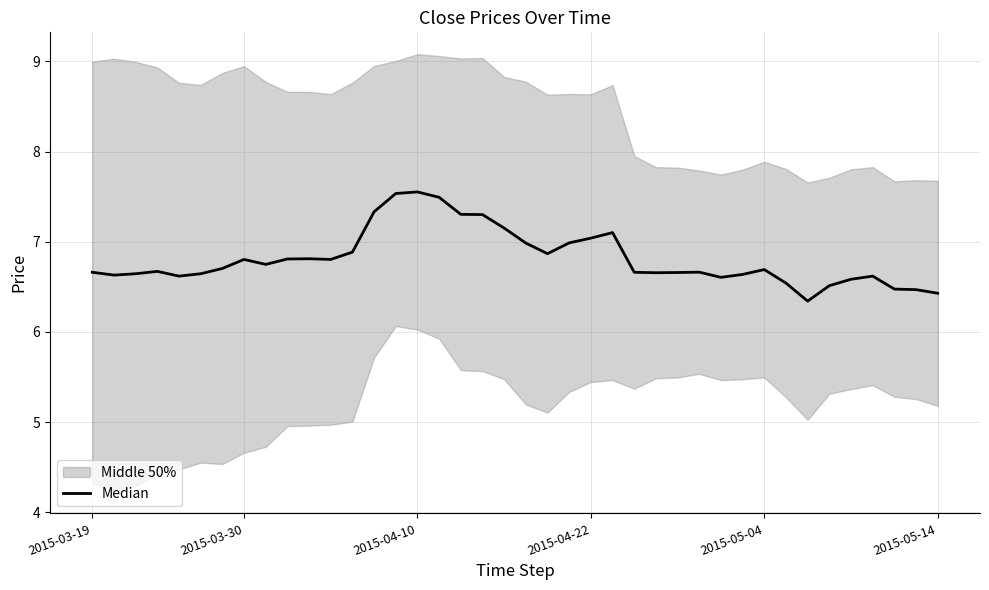

How many points are lower than both their immediate neighbors (excluding endpoints)?

8